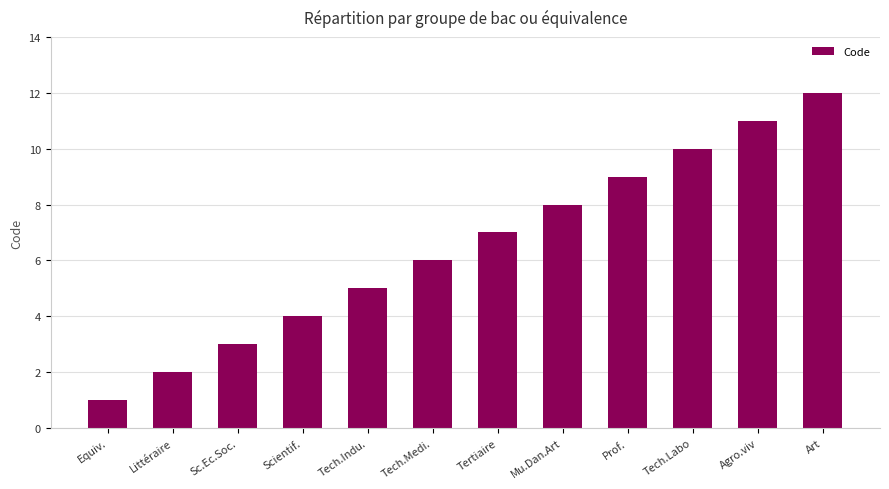

What is the label of the 8th bar from the right?

Tech.Indu.